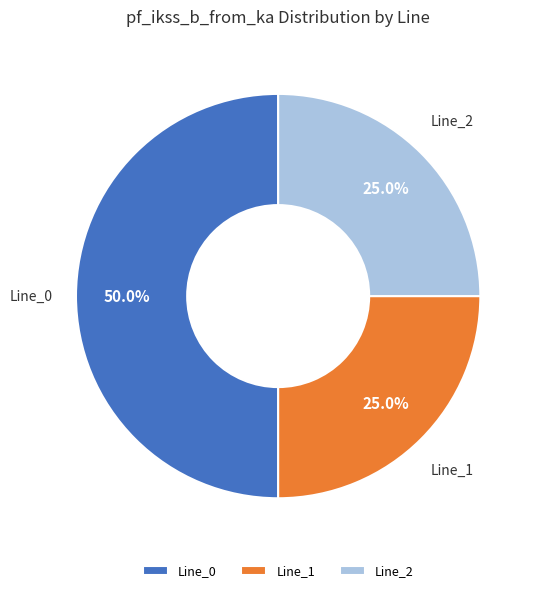

Which category has the biggest portion of the pie?

Line_0